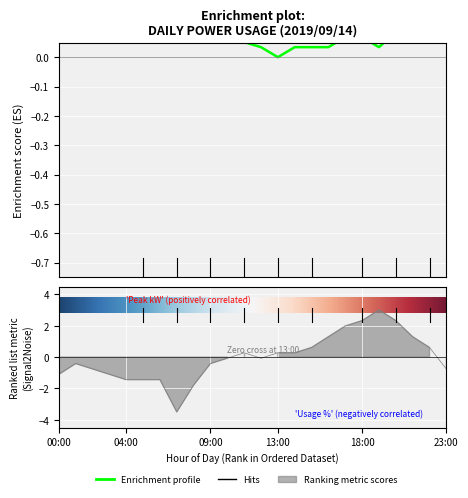

Rank the series at 23:00 from highest to lowest value.

Enrichment profile, Ranked list metric